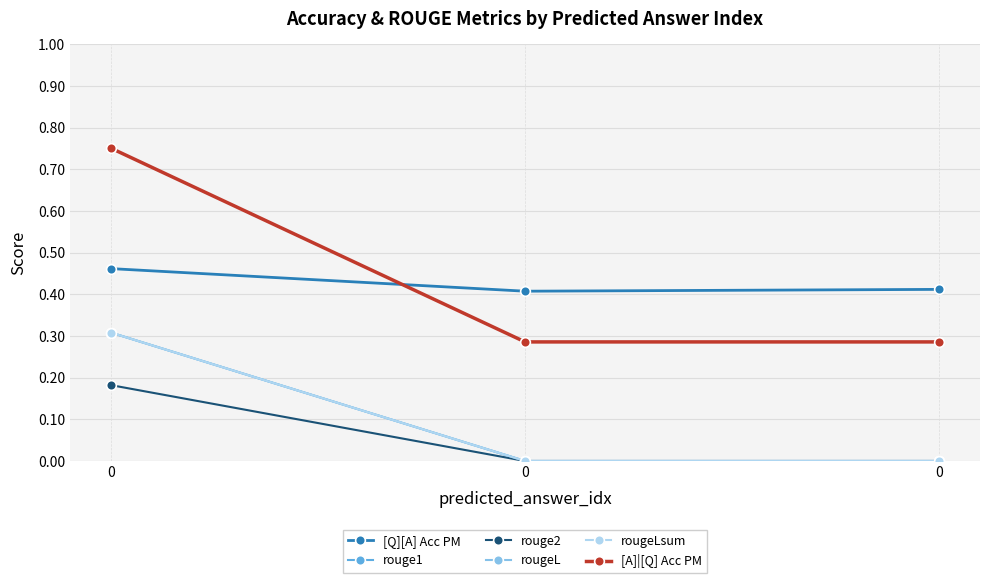

Rank the series by their maximum value, from lowest to highest.

rouge2, rouge1, rougeL, rougeLsum, [Q][A] Acc PM, [A]|[Q] Acc PM